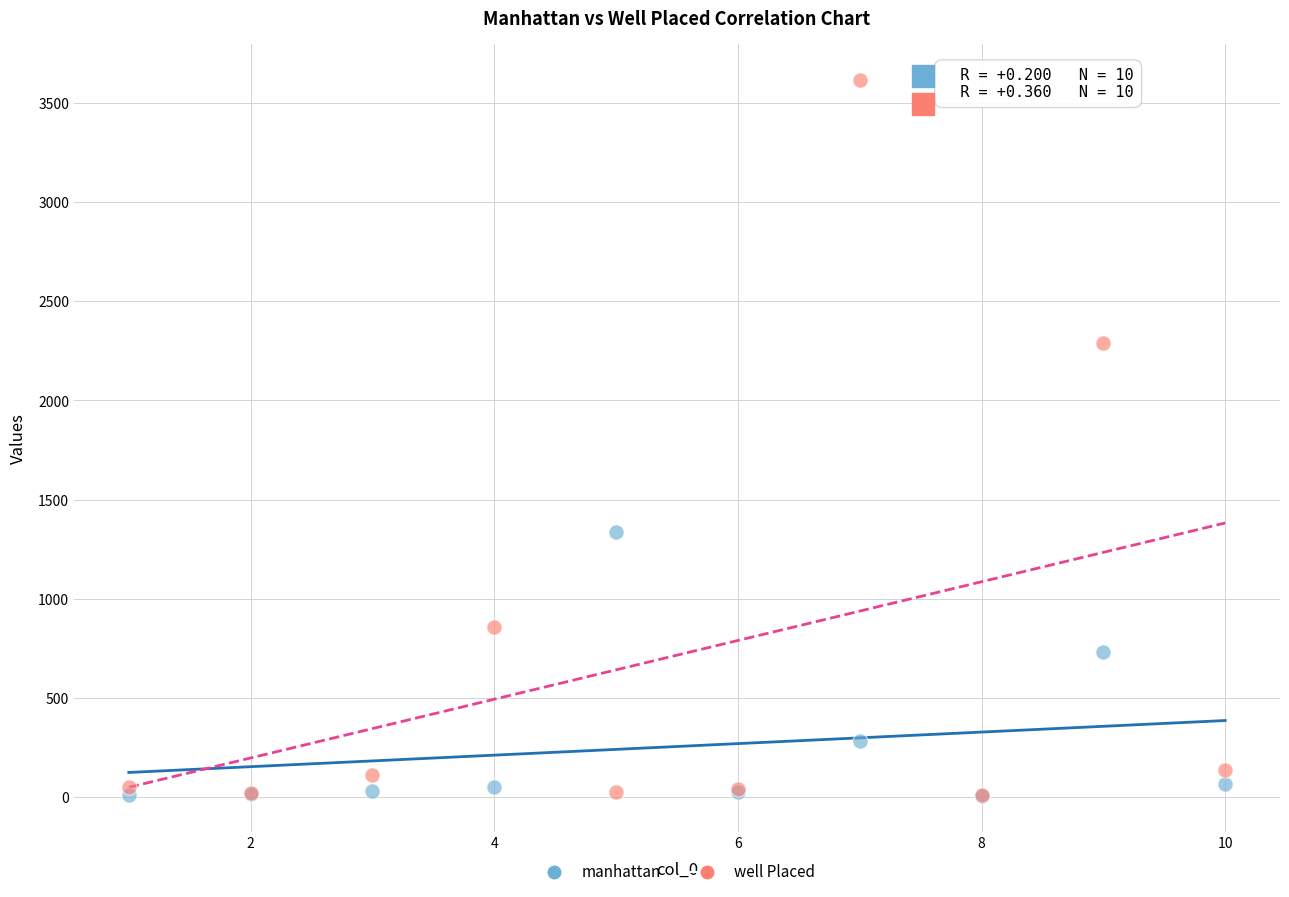

Which series reaches the maximum Y coordinate?

well Placed